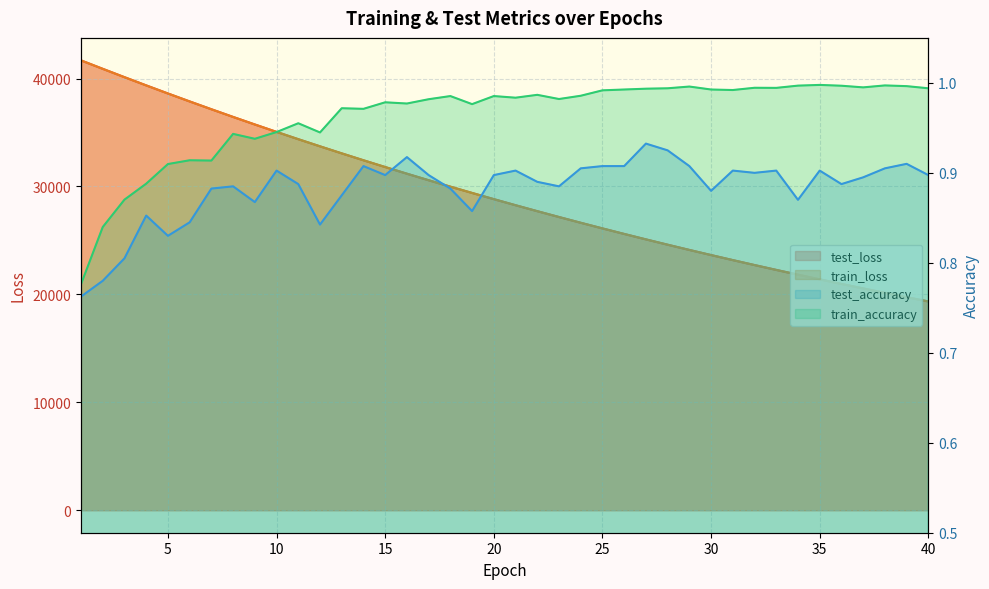

Reading right to left, extract all data points from this chart.

test_loss: 19347.7	19741.8	20143.9	20553.3	20970.9	21396.2	21829.4	22271.1	22721.5	23179.4	23646.9	24122.4	24607.0	25100.8	25604.0	26116.6	26639.4	27172.1	27713.7	28266.2	28829.0	29402.4	29985.7	30580.3	31186.0	31802.7	32430.7	33070.2	33722.3	34384.0	35059.3	35747.1	36446.0	37158.4	37883.0	38619.4	39369.2	40131.0	40904.1	41684.7
train_loss: 19345.7	19740.1	20142.0	20551.5	20968.8	21394.1	21827.4	22268.9	22718.8	23177.2	23644.2	24120.0	24604.8	25098.8	25602.0	26114.6	26637.1	27169.3	27711.3	28263.6	28826.2	29399.3	29982.9	30577.5	31183.0	31799.5	32427.4	33066.7	33718.4	34380.8	35056.3	35743.8	36443.0	37155.6	37879.7	38616.3	39365.8	40127.4	40900.7	41684.1
test_accuracy: 0.9	0.9	0.9	0.9	0.9	0.9	0.9	0.9	0.9	0.9	0.9	0.9	0.9	0.9	0.9	0.9	0.9	0.9	0.9	0.9	0.9	0.9	0.9	0.9	0.9	0.9	0.9	0.9	0.8	0.9	0.9	0.9	0.9	0.9	0.8	0.8	0.9	0.8	0.8	0.8
train_accuracy: 1.0	1.0	1.0	1.0	1.0	1.0	1.0	1.0	1.0	1.0	1.0	1.0	1.0	1.0	1.0	1.0	1.0	1.0	1.0	1.0	1.0	1.0	1.0	1.0	1.0	1.0	1.0	1.0	0.9	1.0	0.9	0.9	0.9	0.9	0.9	0.9	0.9	0.9	0.8	0.8